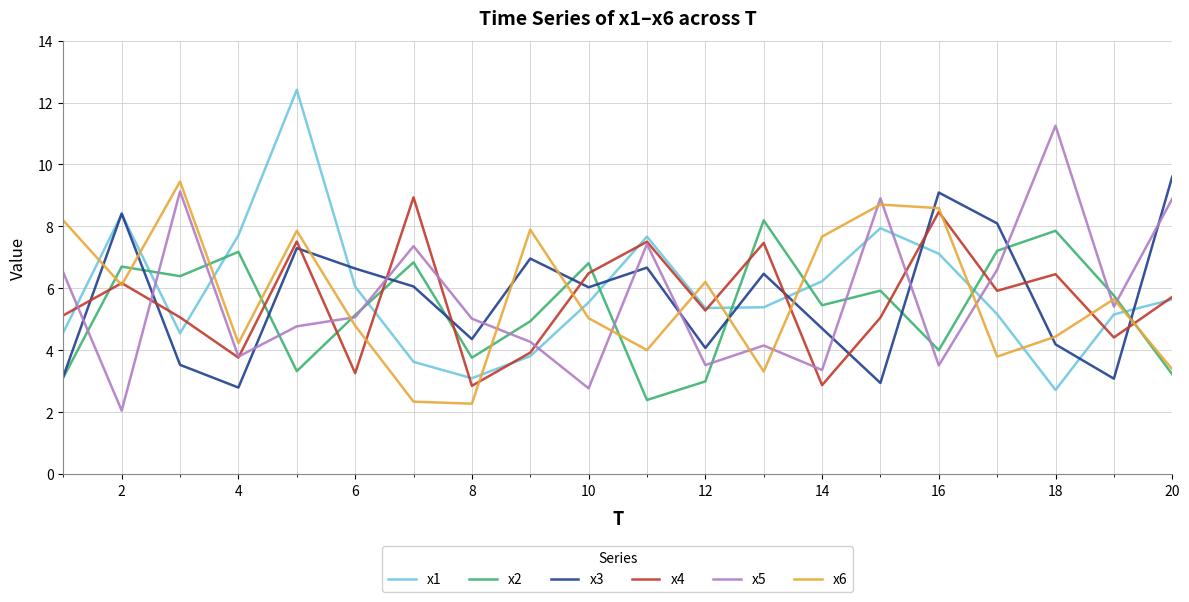

True or false: x1 and x5 intersect in this chart.

True